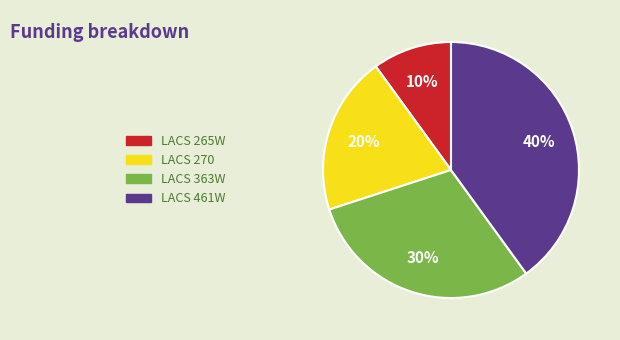

To the nearest percent, what is the difference between the LACS 265W and LACS 270 slice percentages?

10%